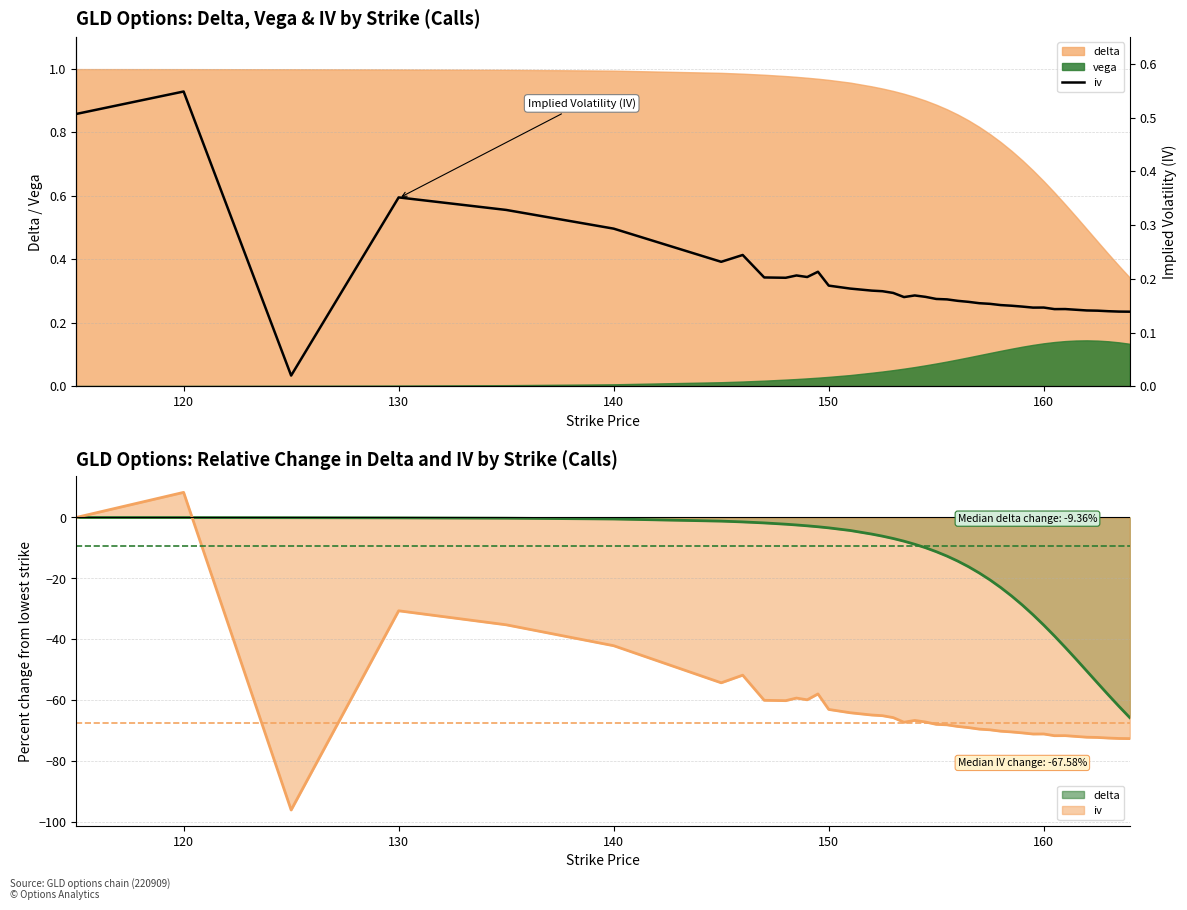

At which category does the data reach its first local peak?

120